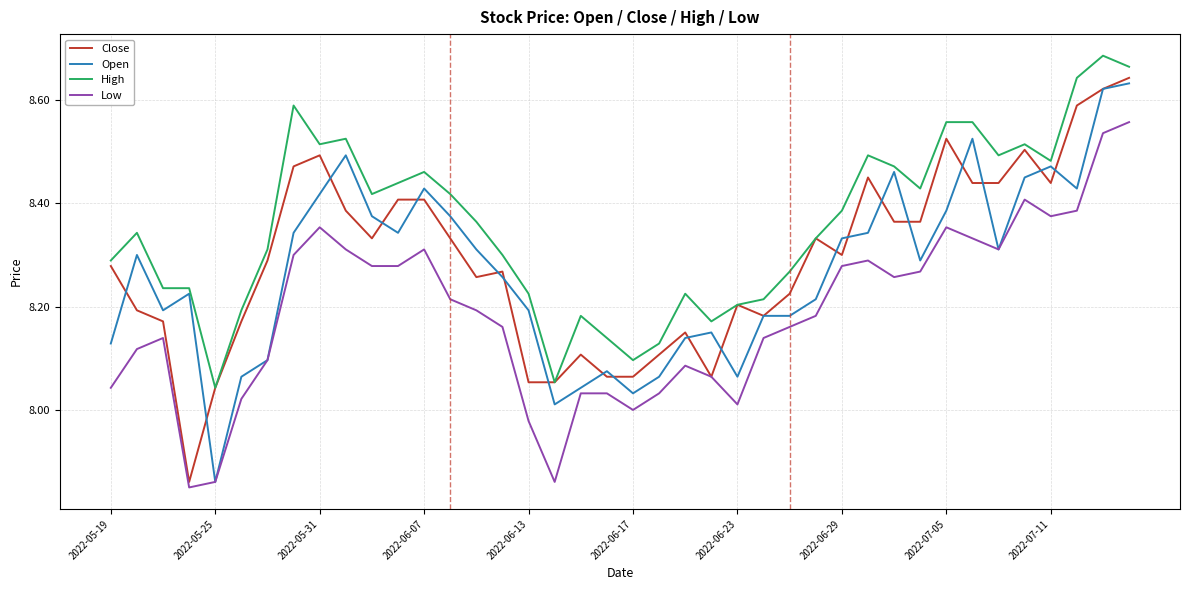

True or false: Low and Open intersect in this chart.

False